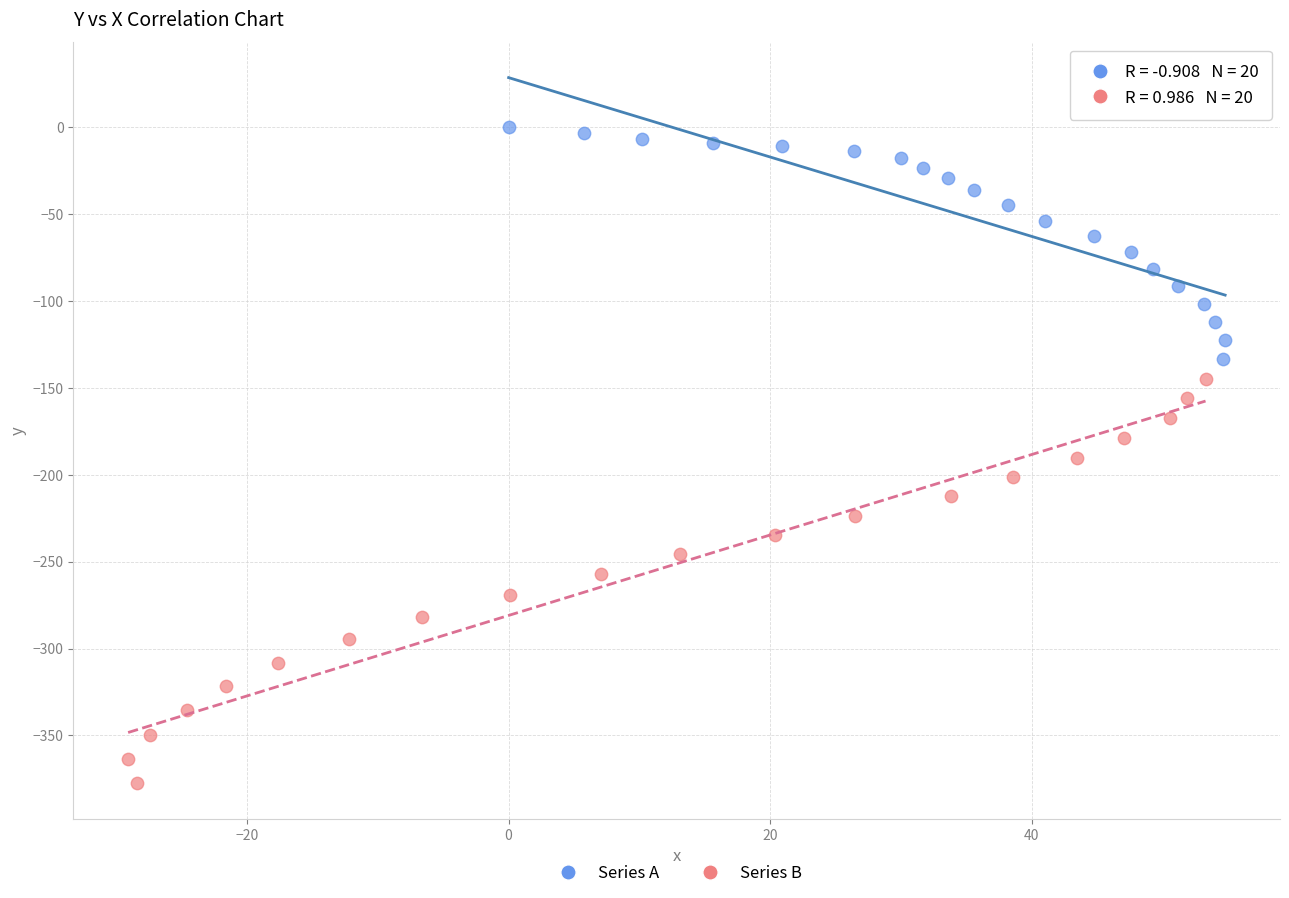

Which series contains the highest Y value?

Series A